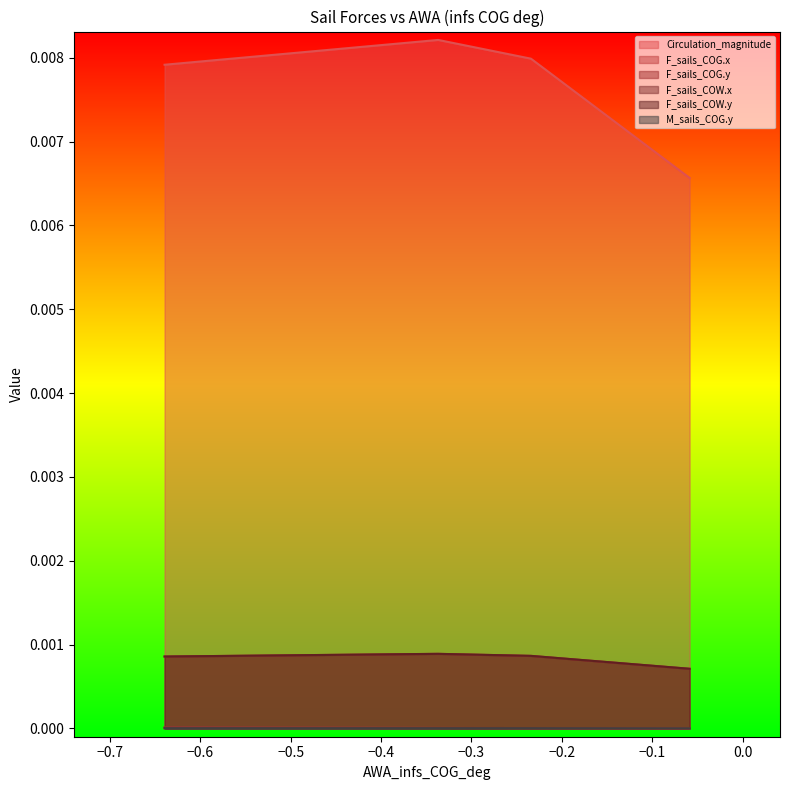

How many categories are shown in the chart?

4